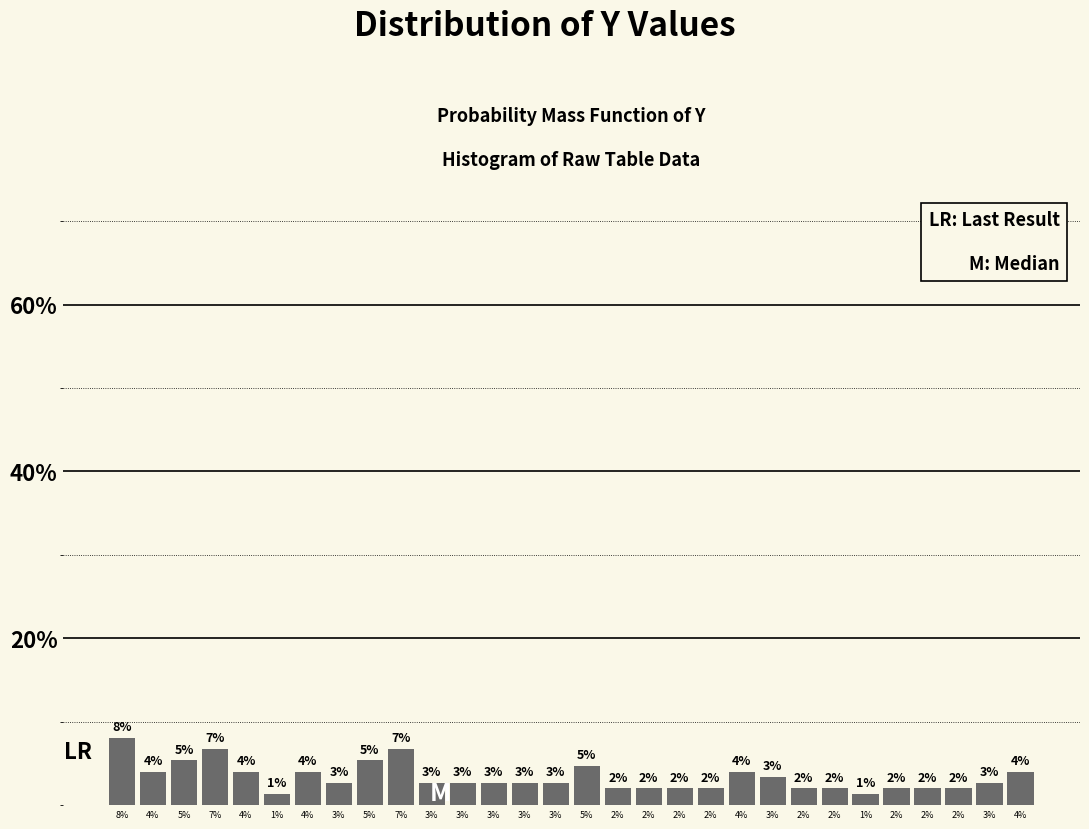

How many bars are there in total?

30